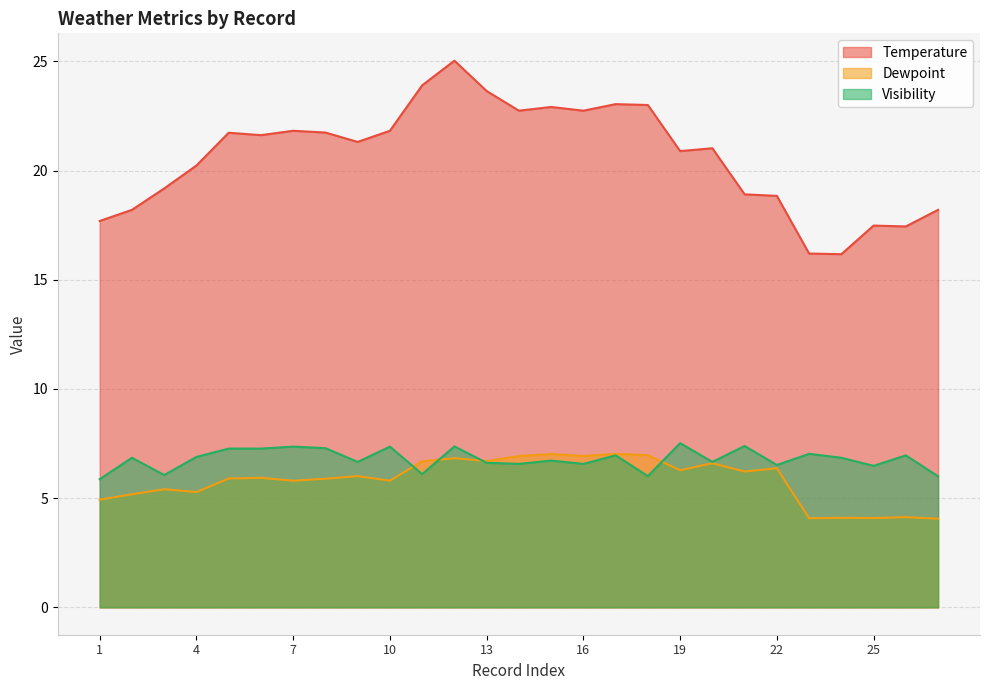

What is the sum of all Visibility values?

183.2